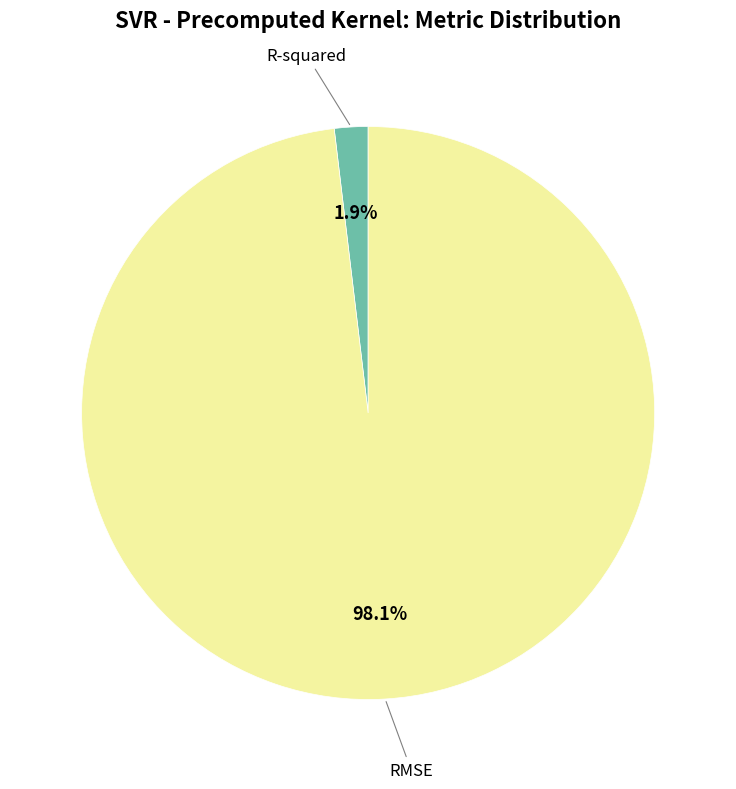

Which slice is the largest?

RMSE